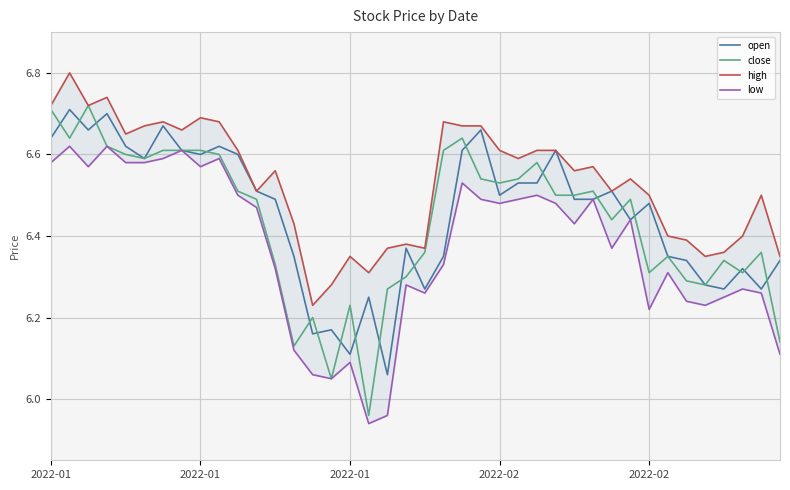

Reading right to left, what are all the values shown in this chart?

open: 6.3	6.3	6.3	6.3	6.3	6.3	6.3	6.5	6.4	6.5	6.5	6.5	6.6	6.5	6.5	6.5	6.7	6.6	6.3	6.3	6.4	6.1	6.2	6.1	6.2	6.2	6.3	6.5	6.5	6.6	6.6	6.6	6.6	6.7	6.6	6.6	6.7	6.7	6.7	6.6
close: 6.1	6.4	6.3	6.3	6.3	6.3	6.3	6.3	6.5	6.4	6.5	6.5	6.5	6.6	6.5	6.5	6.5	6.6	6.6	6.4	6.3	6.3	6.0	6.2	6.0	6.2	6.1	6.3	6.5	6.5	6.6	6.6	6.6	6.6	6.6	6.6	6.6	6.7	6.6	6.7
high: 6.3	6.5	6.4	6.4	6.3	6.4	6.4	6.5	6.5	6.5	6.6	6.6	6.6	6.6	6.6	6.6	6.7	6.7	6.7	6.4	6.4	6.4	6.3	6.3	6.3	6.2	6.4	6.6	6.5	6.6	6.7	6.7	6.7	6.7	6.7	6.7	6.7	6.7	6.8	6.7
low: 6.1	6.3	6.3	6.2	6.2	6.2	6.3	6.2	6.4	6.4	6.5	6.4	6.5	6.5	6.5	6.5	6.5	6.5	6.3	6.3	6.3	6.0	5.9	6.1	6.0	6.1	6.1	6.3	6.5	6.5	6.6	6.6	6.6	6.6	6.6	6.6	6.6	6.6	6.6	6.6